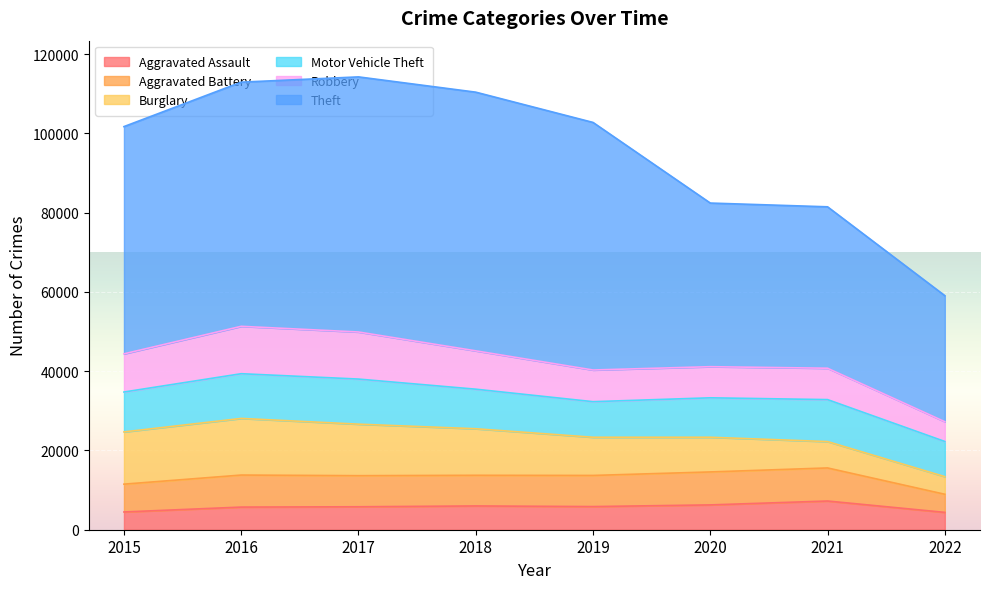

How many interior local peaks does the Theft series have?

1